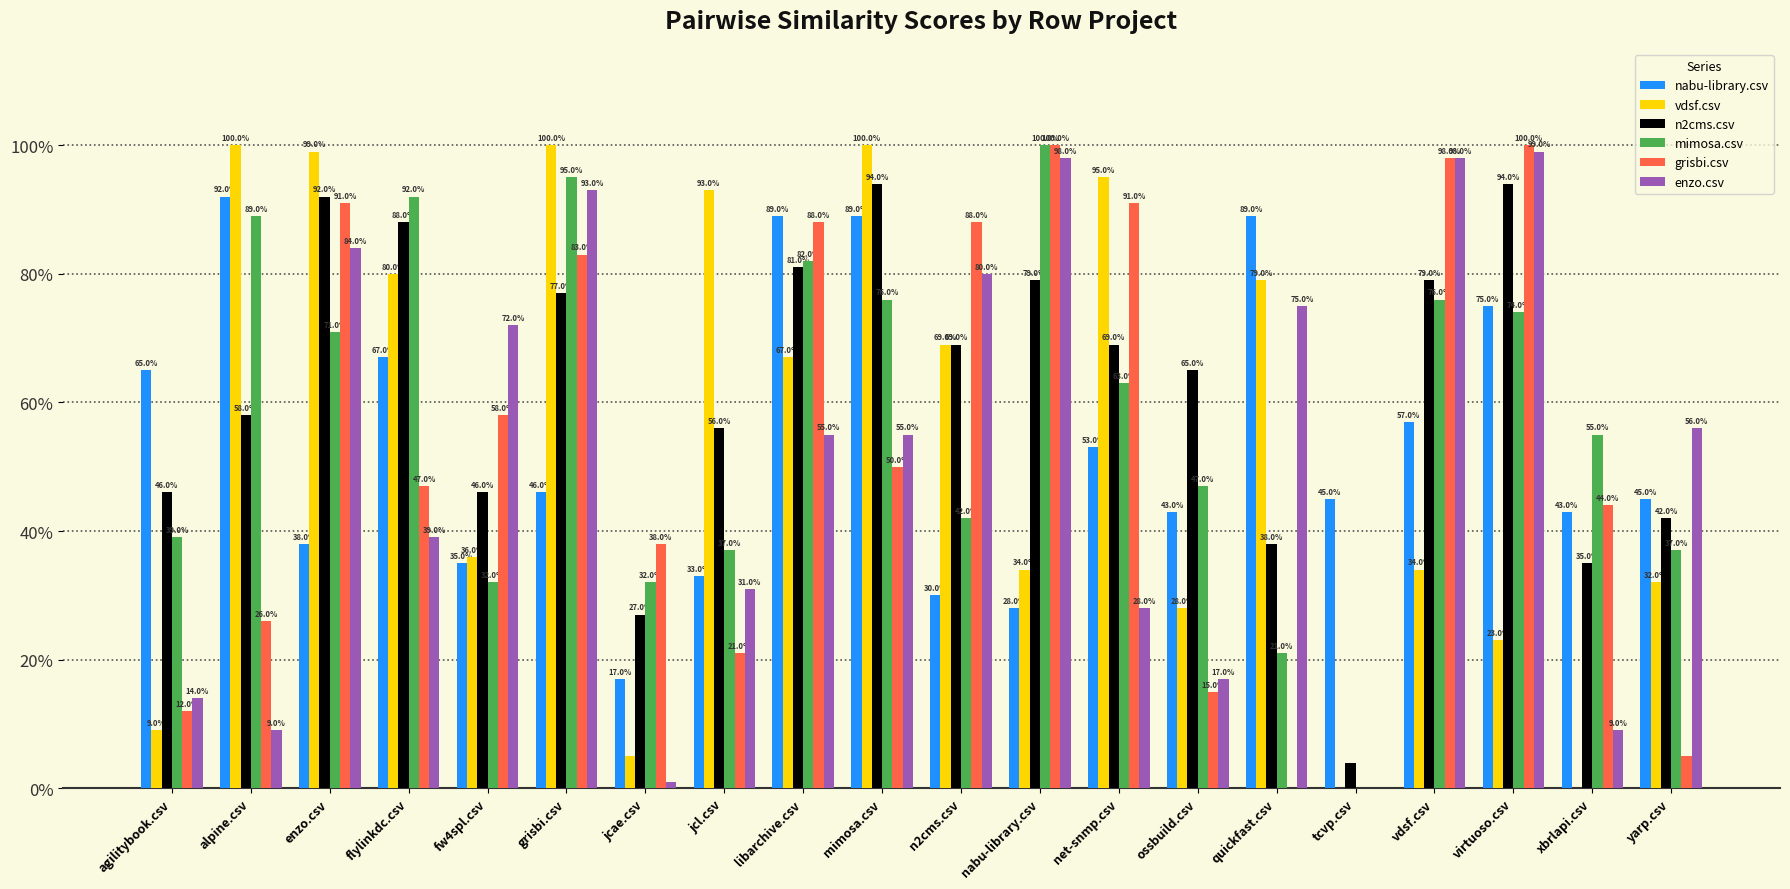

The value of mimosa.csv at n2cms.csv is 0.4. True or false?

True